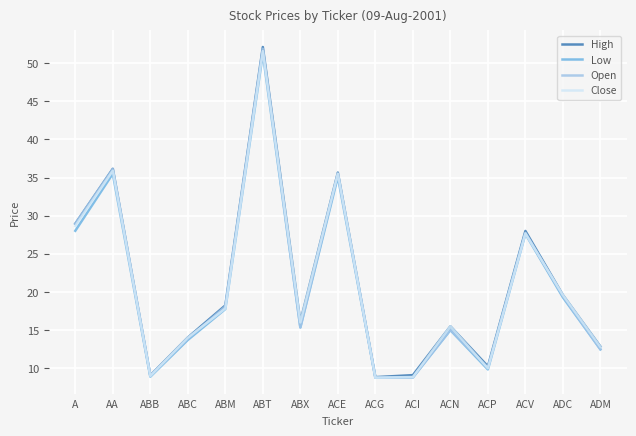

Between ABT and ABX, which series saw the biggest shift?

Open